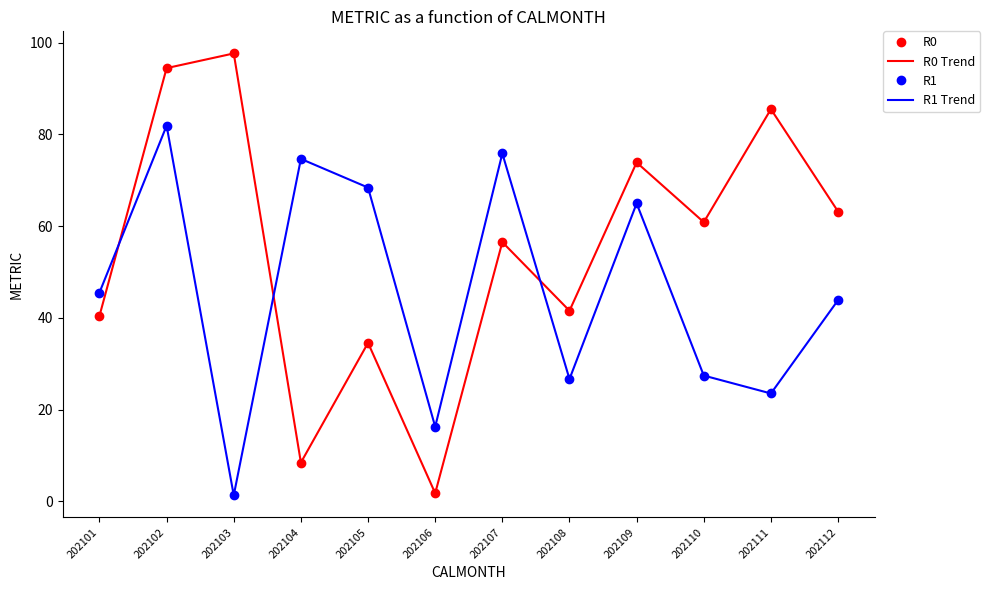

Where is the first local maximum for R1 Trend?

202102